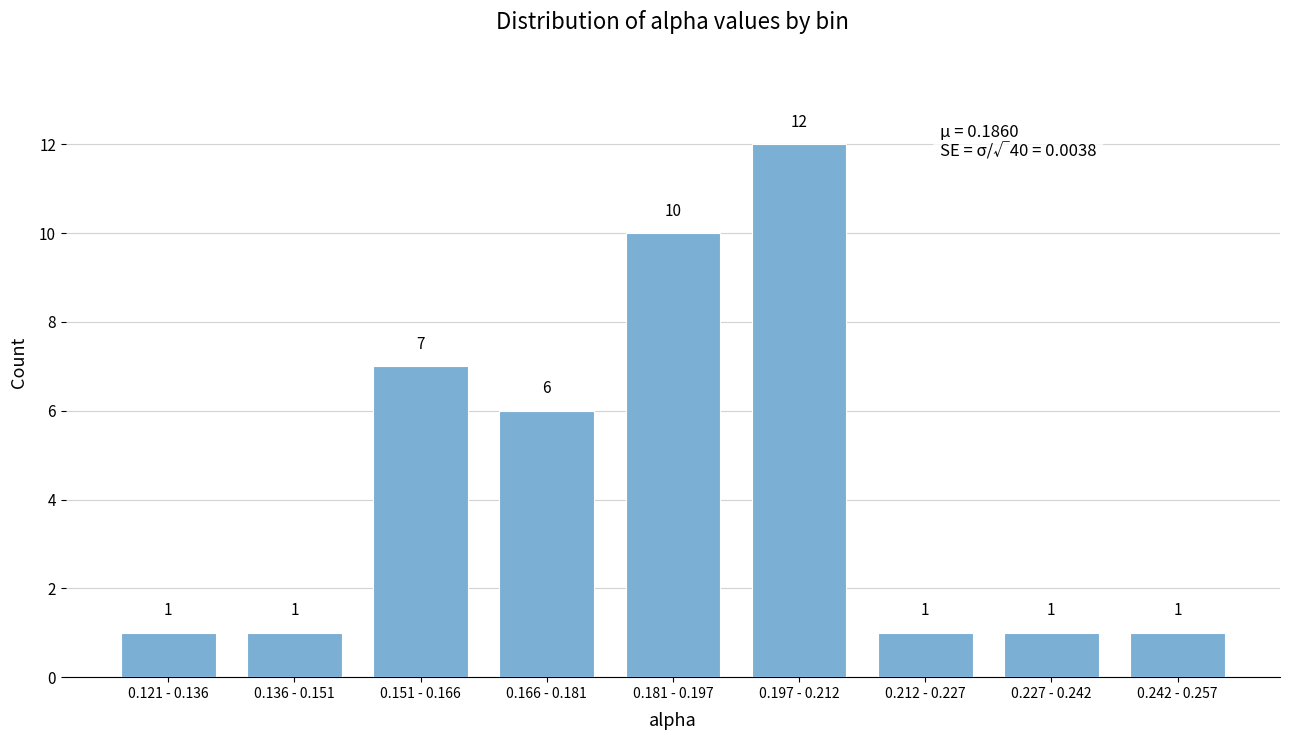

Reading right to left, list all the values displayed in this chart.

0.242 - 0.257=1	0.227 - 0.242=1	0.212 - 0.227=1	0.197 - 0.212=12	0.181 - 0.197=10	0.166 - 0.181=6	0.151 - 0.166=7	0.136 - 0.151=1	0.121 - 0.136=1